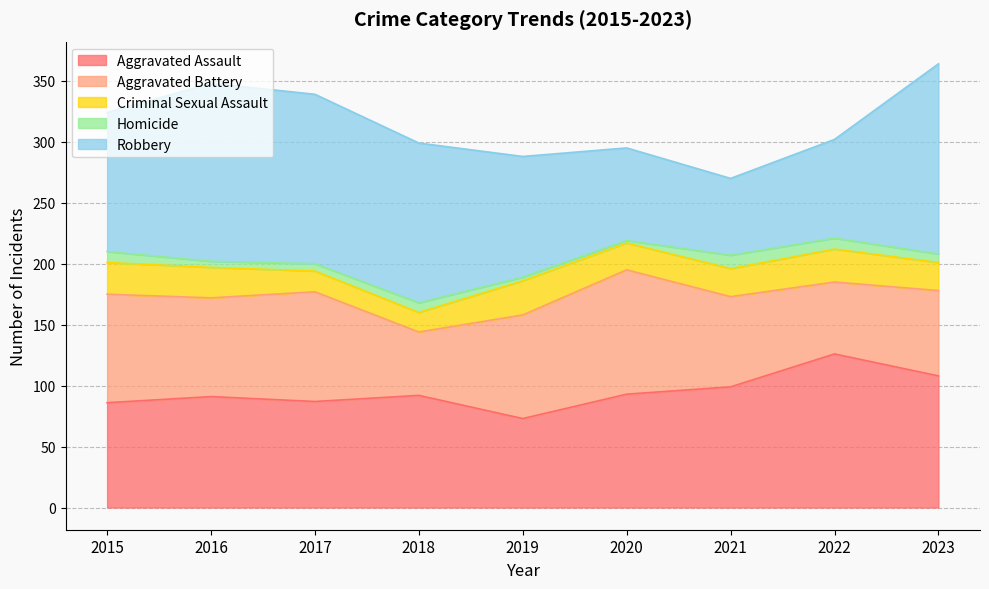

Reading left to right, transcribe all the data shown in this chart.

Aggravated Assault: 86	91	87	92	73	93	99	126	108
Aggravated Battery: 89	81	90	52	85	102	74	59	70
Criminal Sexual Assault: 26	25	17	16	28	22	23	27	23
Homicide: 9	5	6	8	3	2	11	9	7
Robbery: 114	146	139	131	99	76	63	81	156